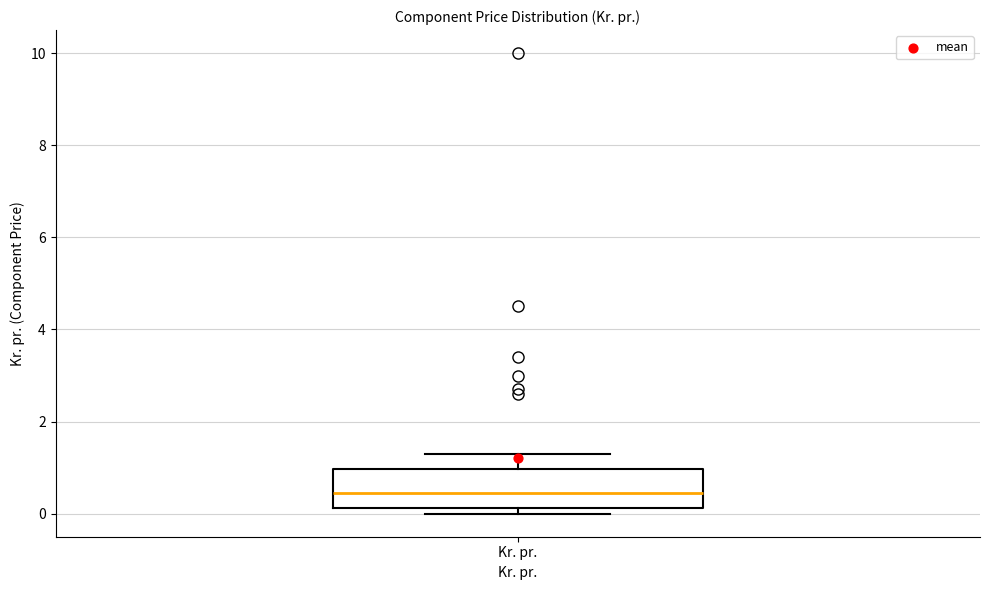

Read this box plot against the y-axis: the position of the median line, the range covered by the box, and the ends of both whiskers. The values are not printed on the chart, so give them approximately, as read against the axis.

median 0.4, box 0.2 to 1.0, whiskers 0.0 to 1.4